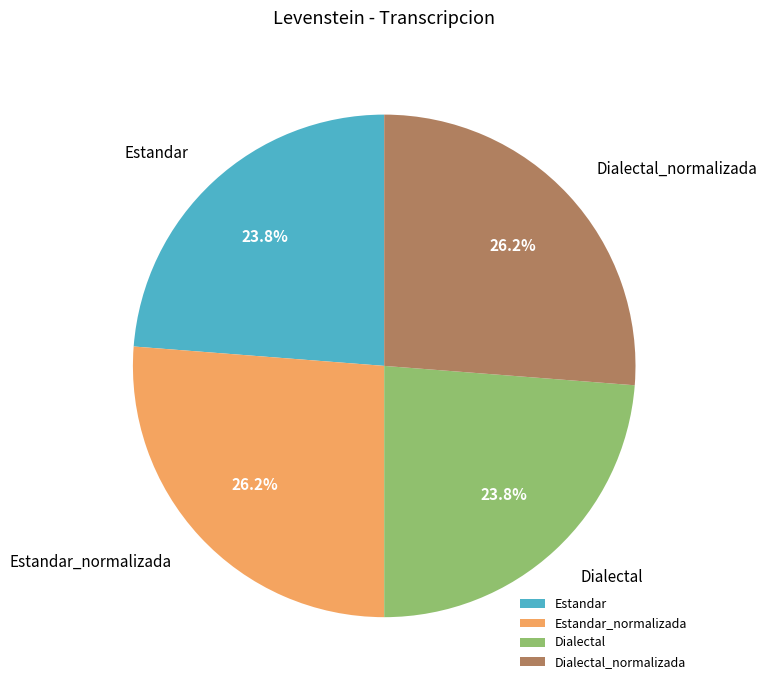

How much of the chart is everything except Dialectal_normalizada?

73.8%